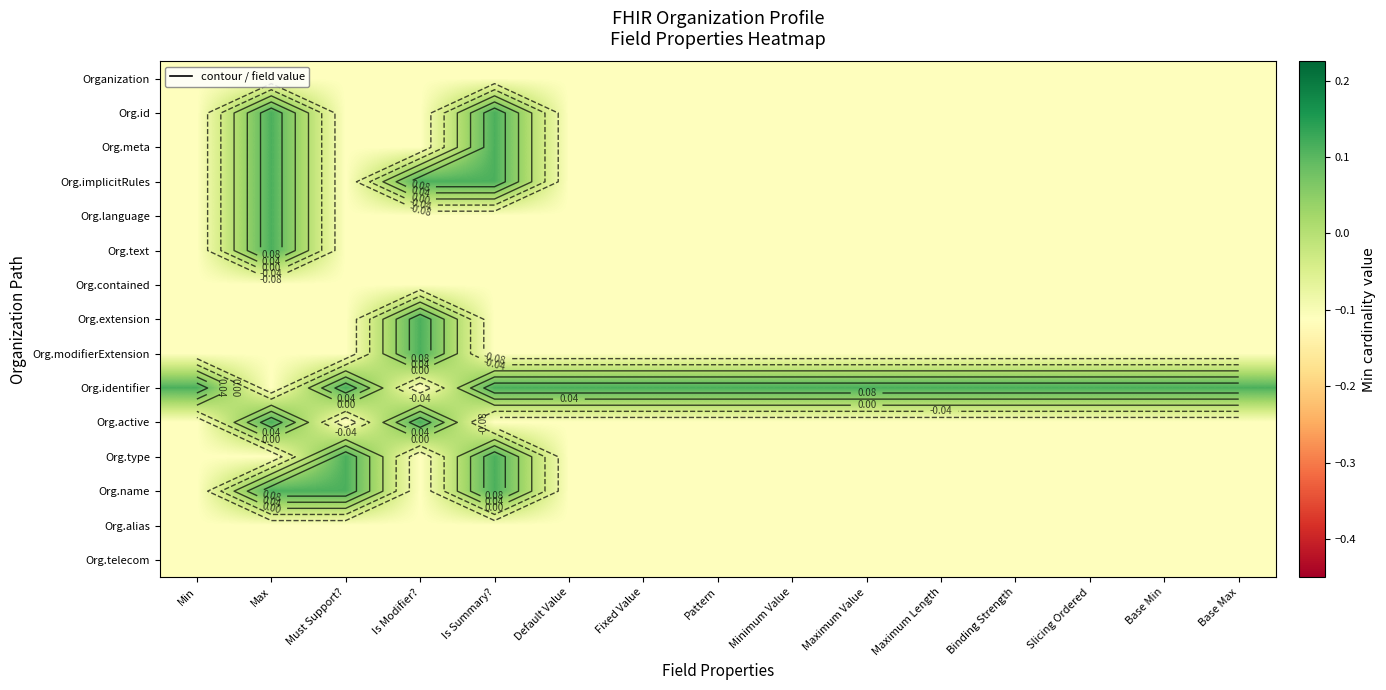

What is the lowest value of the Org.extension series?

-0.1